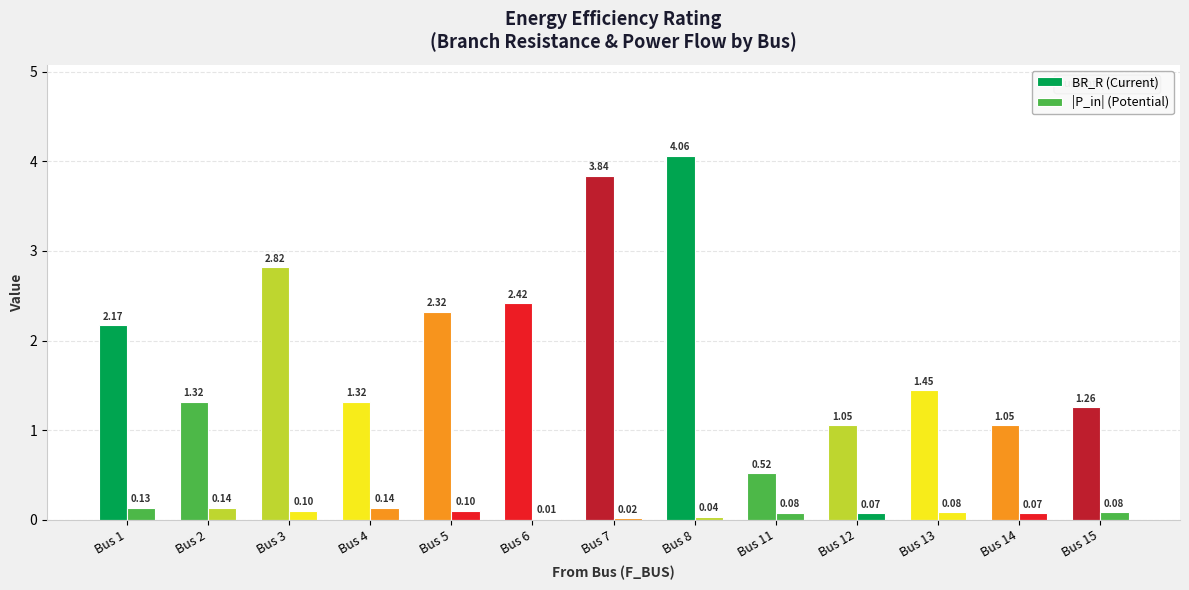

Are the bars grouped side by side (vs. stacked)?

Yes